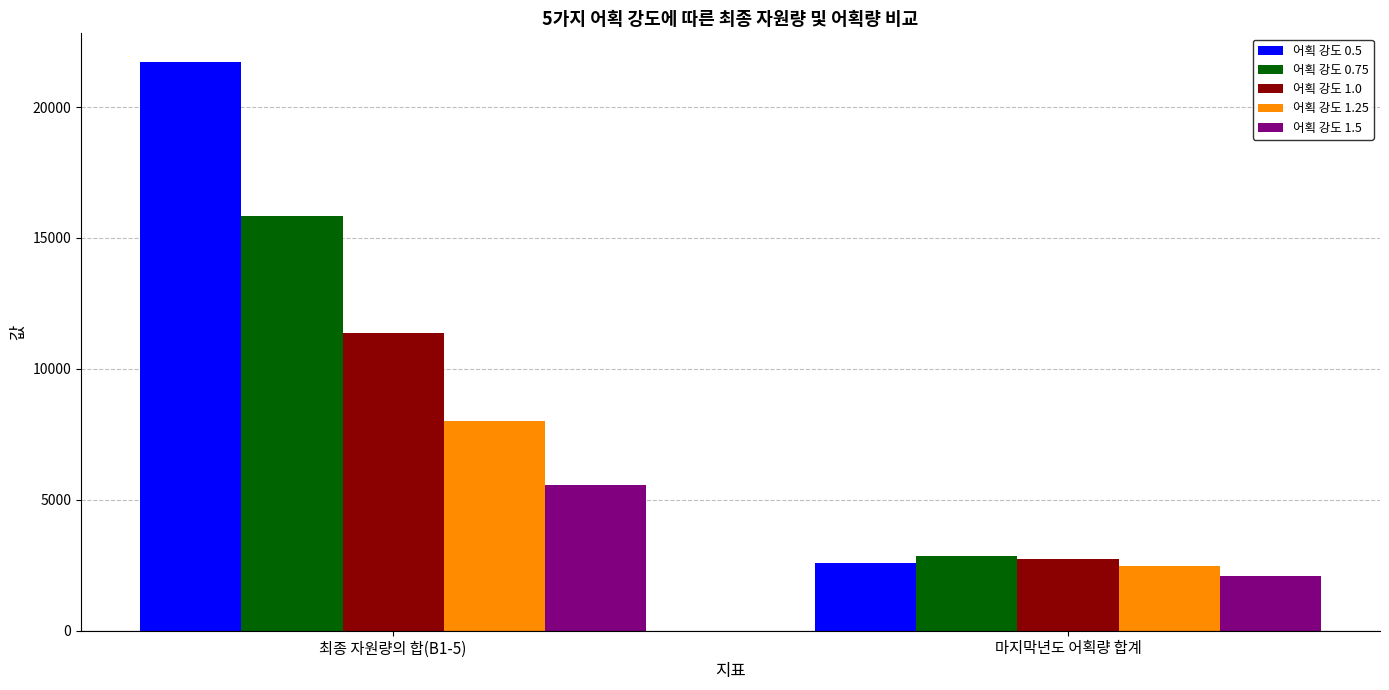

Which series has the largest range (max minus min)?

어획 강도 0.5